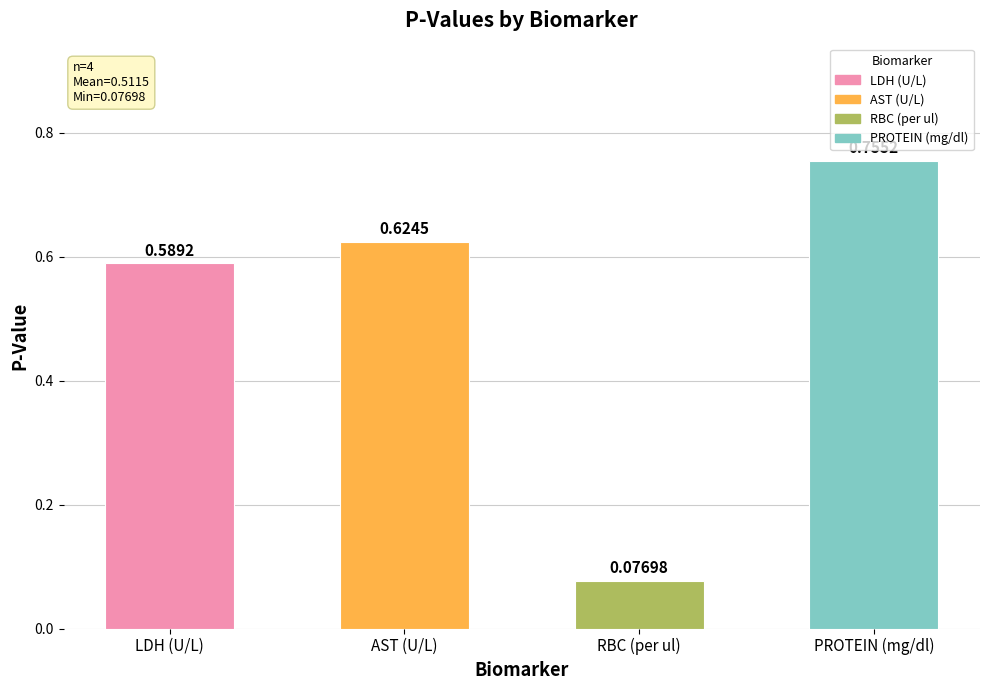

Between PROTEIN (mg/dl) and LDH (U/L), which is larger?

PROTEIN (mg/dl)